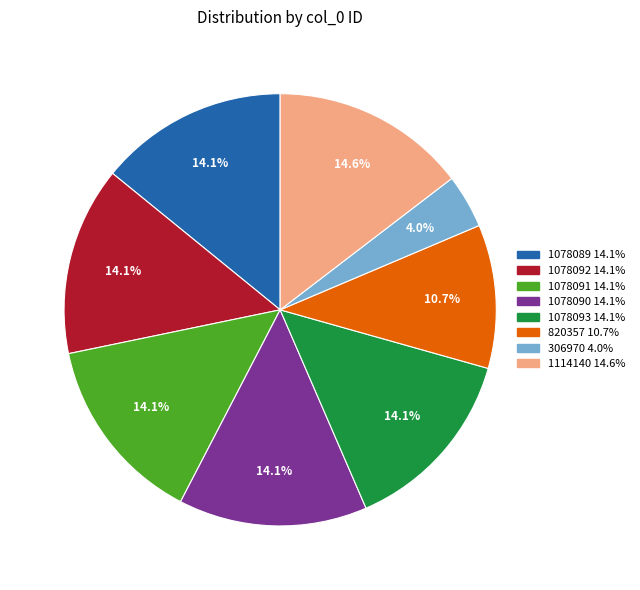

What percentage is the 306970 slice, to the nearest percent?

4%